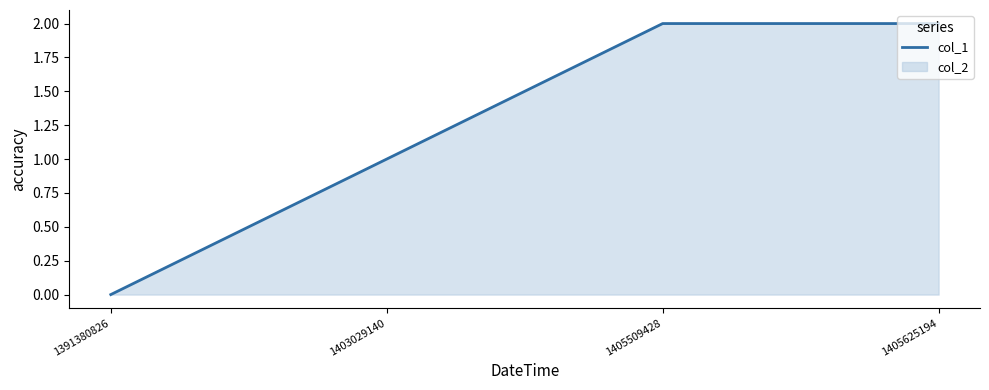

How many positive values are there?

3